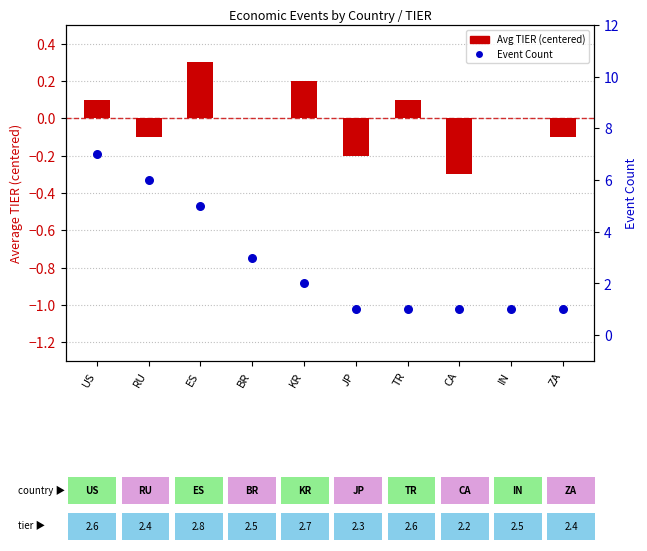

At which category is the sum across all series the highest?

US